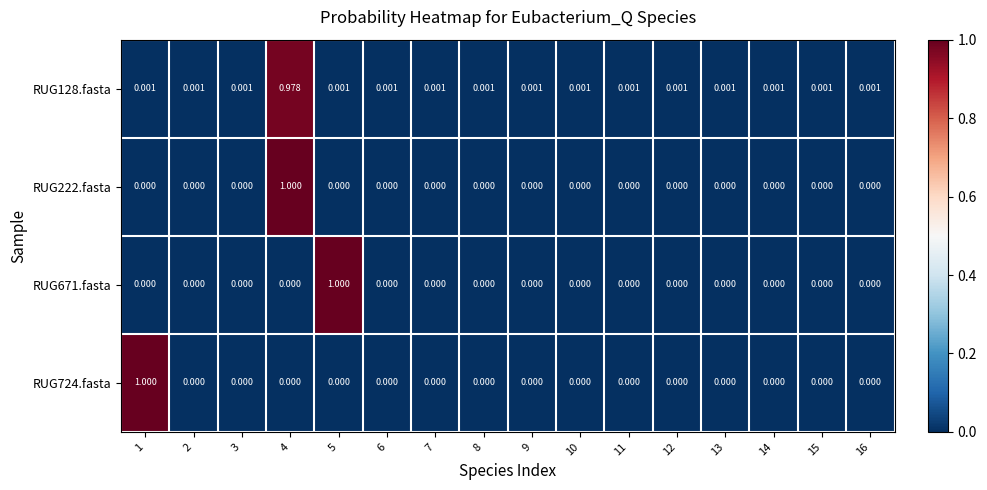

Is the value of RUG128.fasta at 7 greater than the value of RUG222.fasta at 10?

Yes